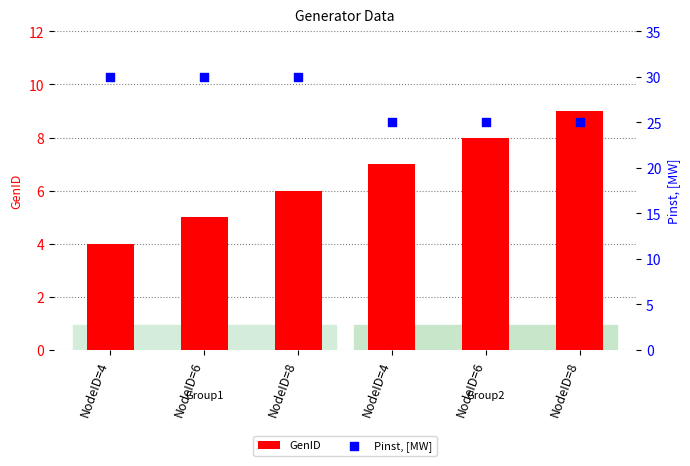

What are all the series names shown in the legend?

GenID, Pinst, [MW]